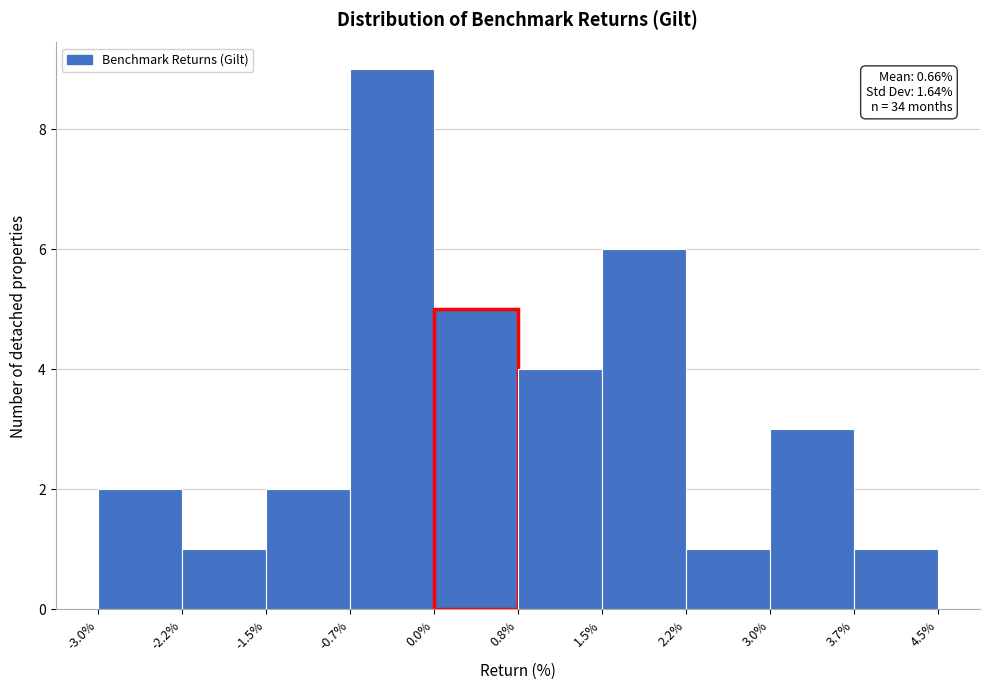

Over which range of the x-axis is the bar tallest?

-0.7% to 0.0%